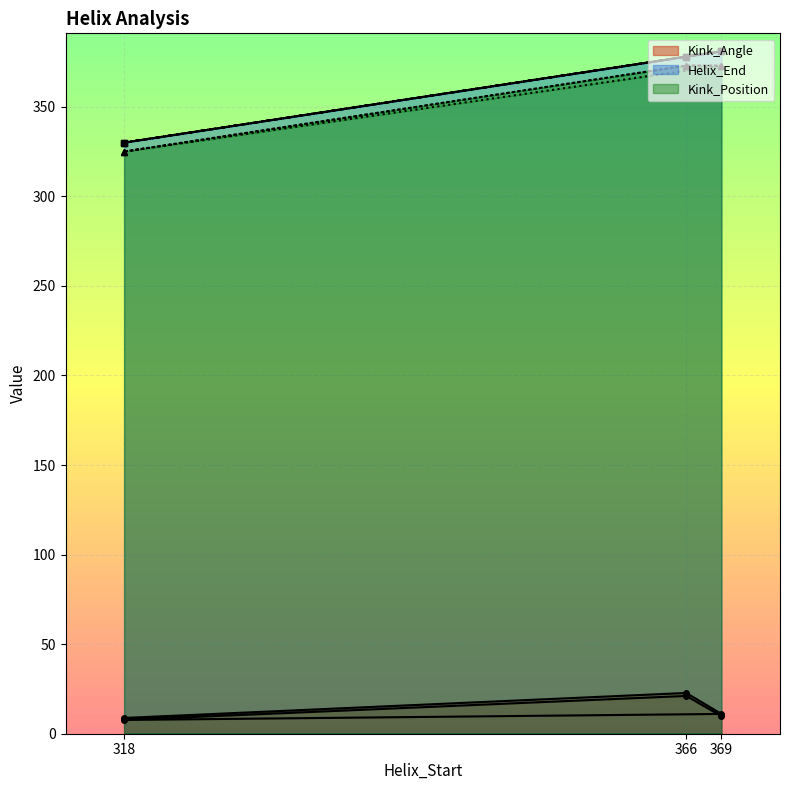

True or false: Kink_Angle has a value of 8.8 at 318.

True